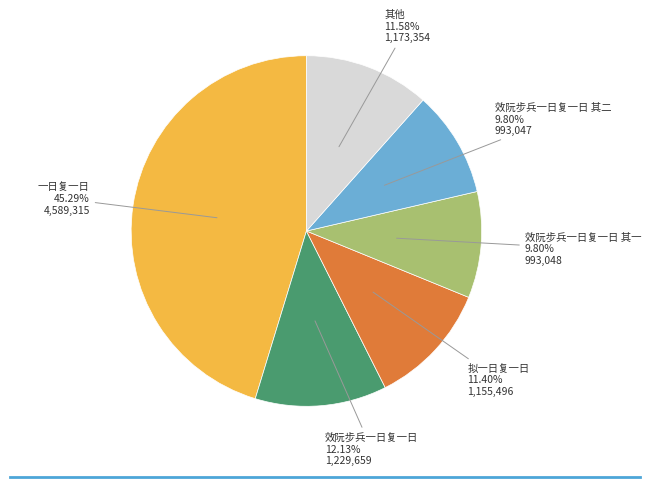

Count the number of slices in the pie.

6